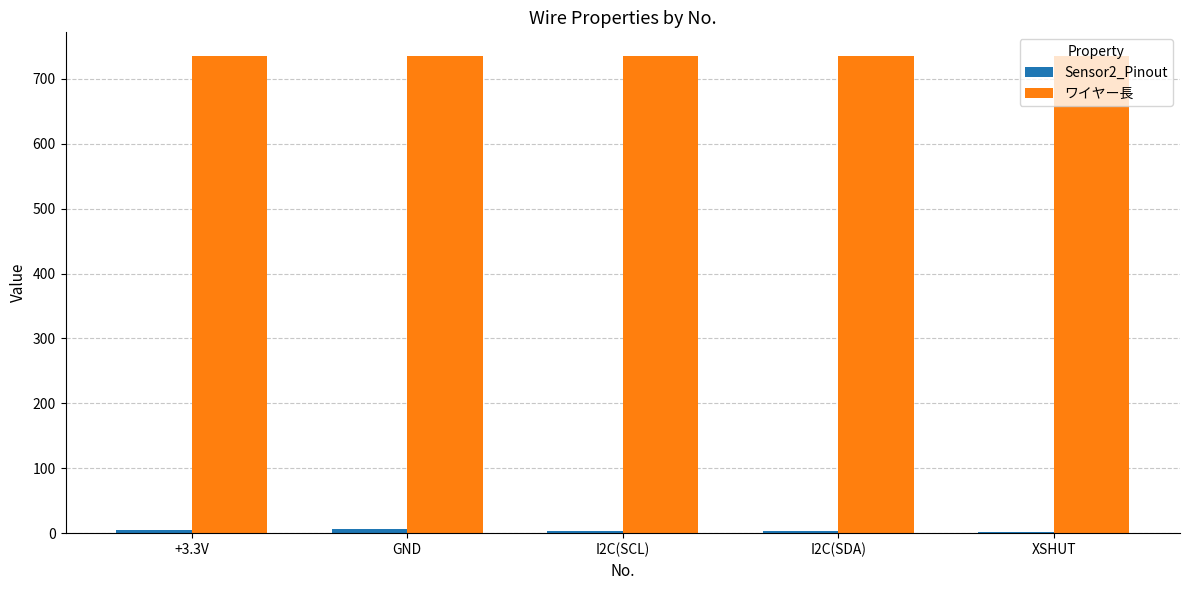

How many data points does each series have?

5